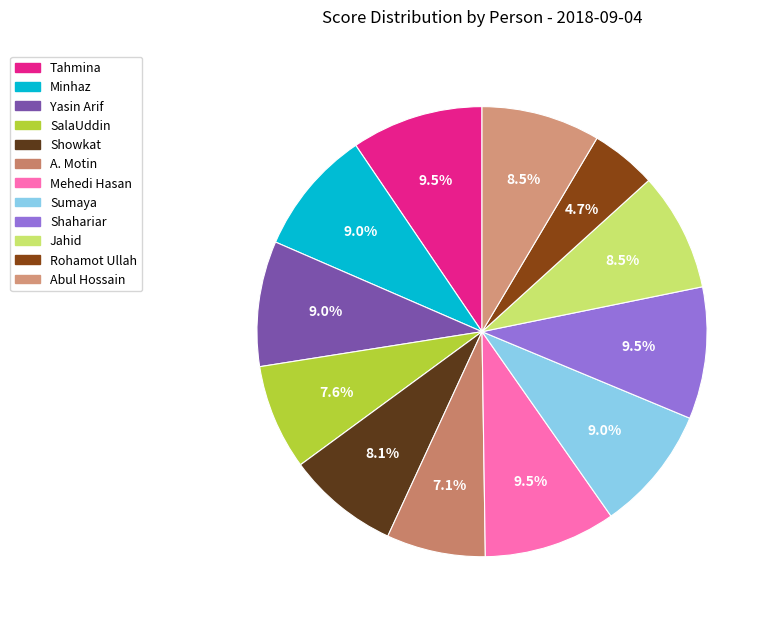

How many segments does this pie chart have?

12